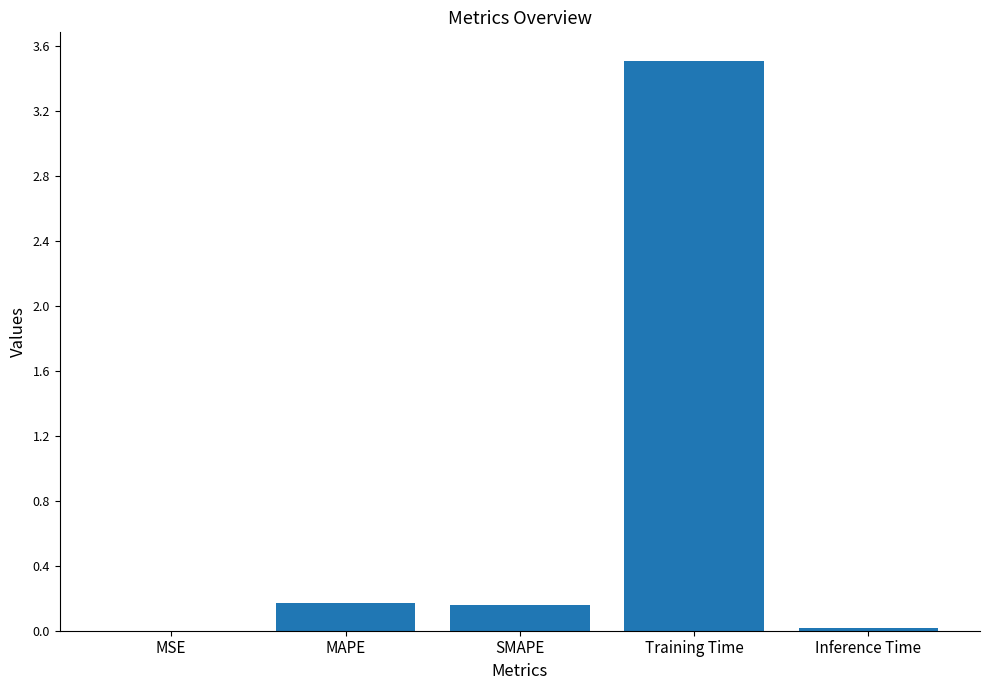

How many distinct data groups are displayed?

1